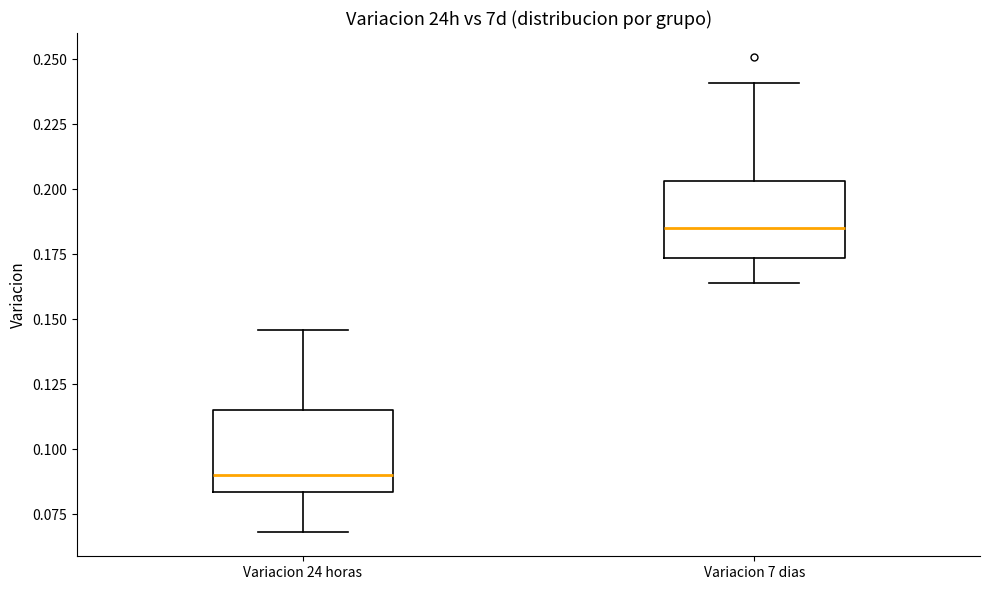

Reading left to right, read every box against the y-axis: the position of its median line, the range the box covers, and the ends of its whiskers. The values are not printed on the chart, so give them approximately, as read against the axis.

Variacion 24 horas: median 0.090, box 0.085 to 0.115, whiskers 0.070 to 0.145
Variacion 7 dias: median 0.185, box 0.175 to 0.205, whiskers 0.165 to 0.240